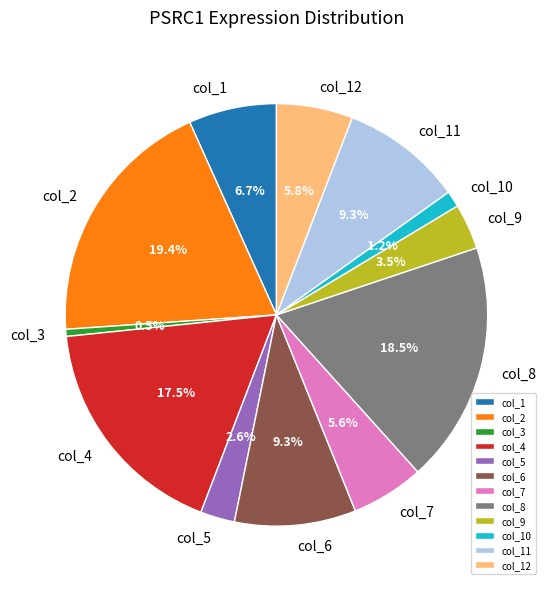

Which slice is the largest?

col_2